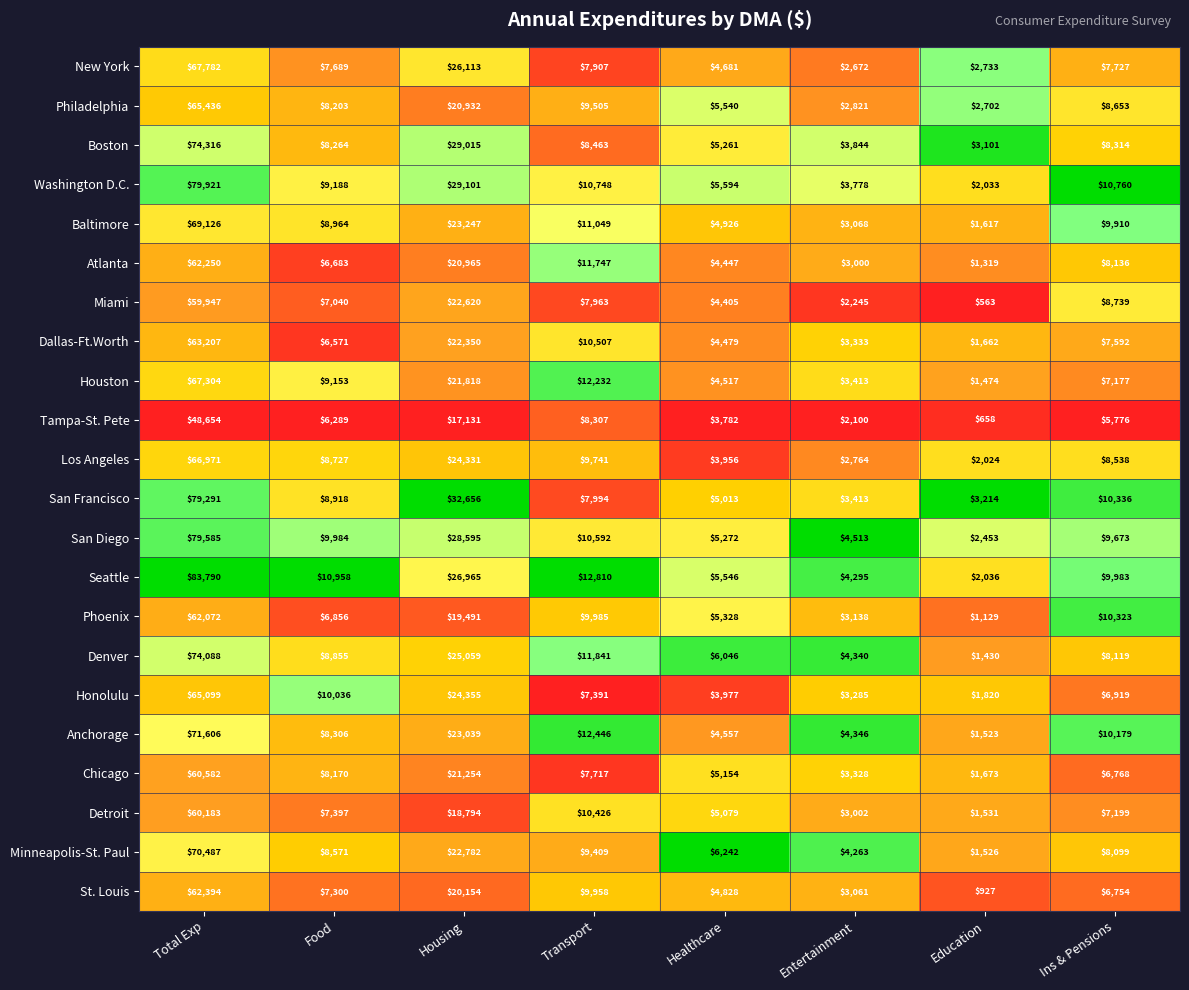

Where is Chicago nearest to the value 31127?

Housing